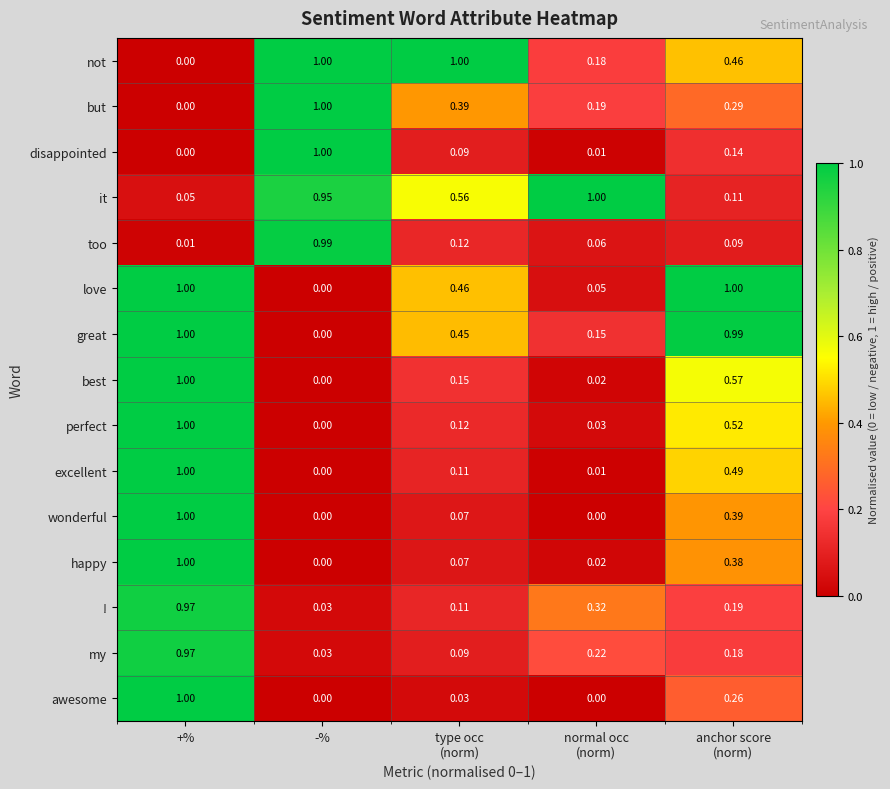

Is the value of best at +% greater than the value of happy at -%?

Yes